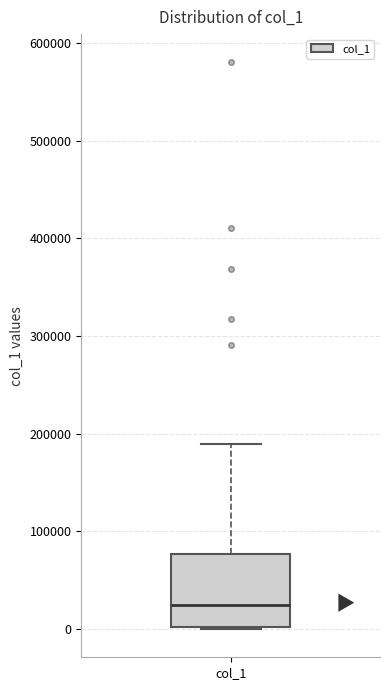

Read this box plot against the y-axis: the position of the median line, the range covered by the box, and the ends of both whiskers. The values are not printed on the chart, so give them approximately, as read against the axis.

median 20000, box 0 to 80000, whiskers 0 to 190000